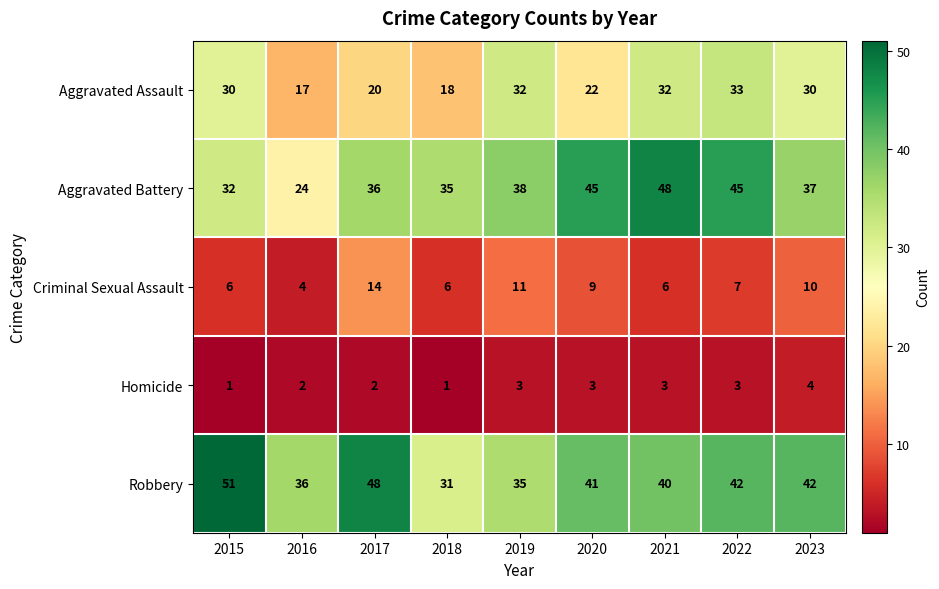

What is the difference between the maximum and second lowest values in the Aggravated Assault series?

15